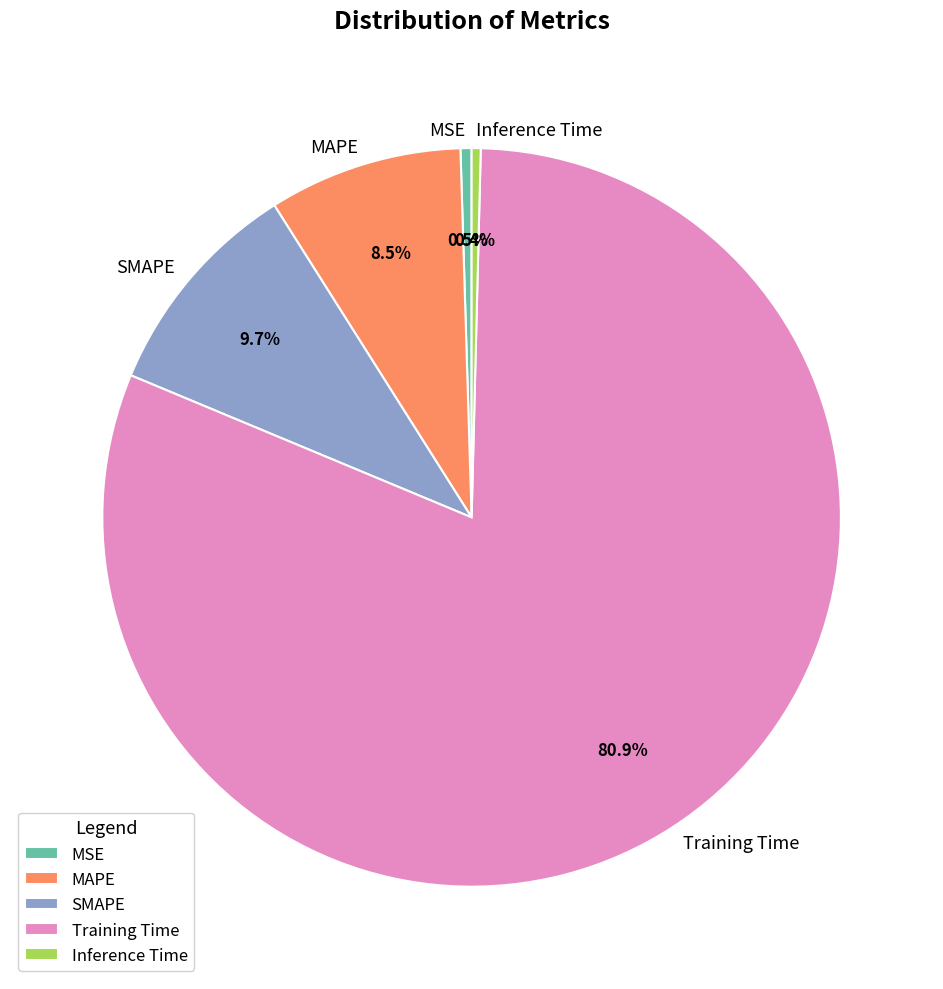

Which slice represents more than half of the pie?

Training Time